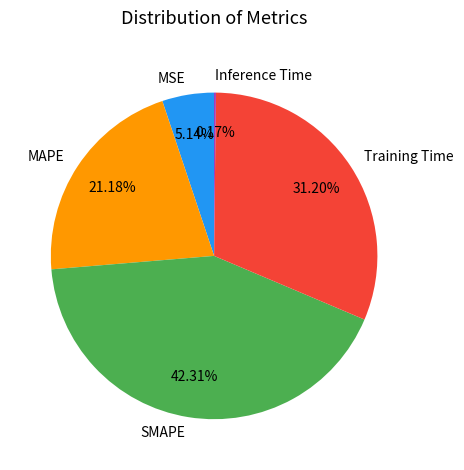

True or false: SMAPE accounts for 36% of the total.

False